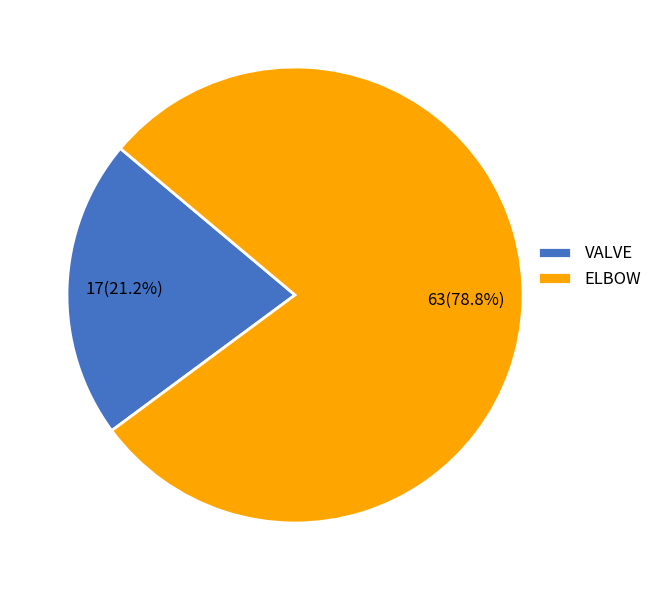

Approximately how many times larger is the value at VALVE compared to ELBOW?

0.3